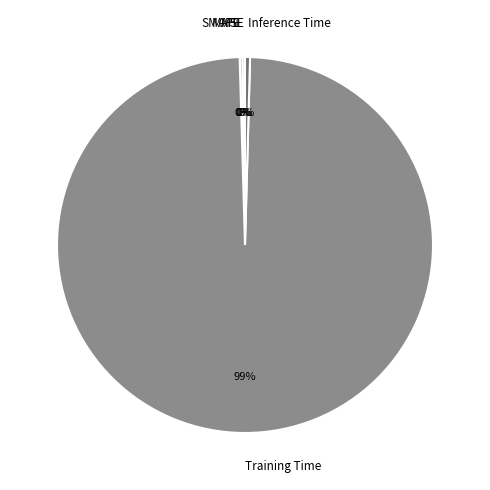

True or false: Training Time accounts for 99% of the total.

True